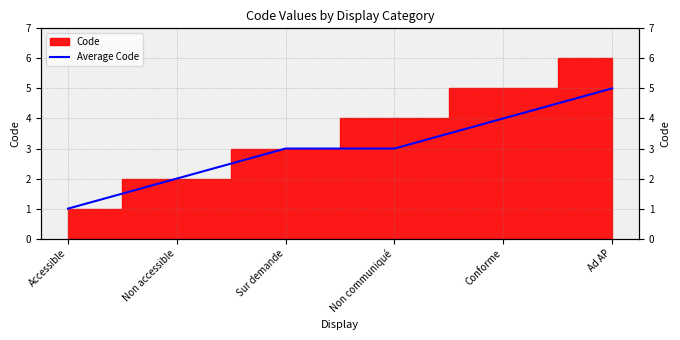

How many data points are less than 3?

2